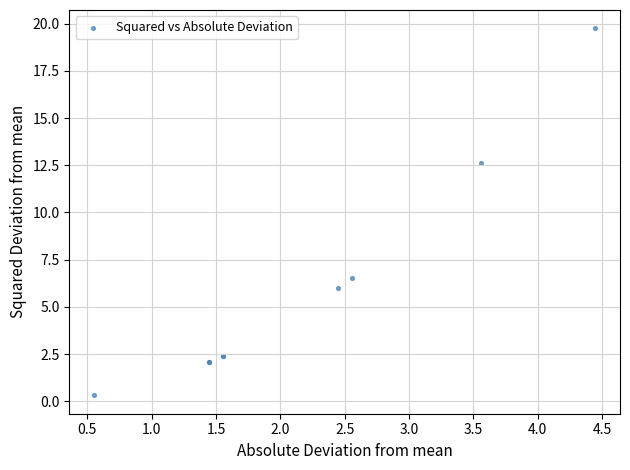

What Y value in the scatter plot is closest to 10?

12.6